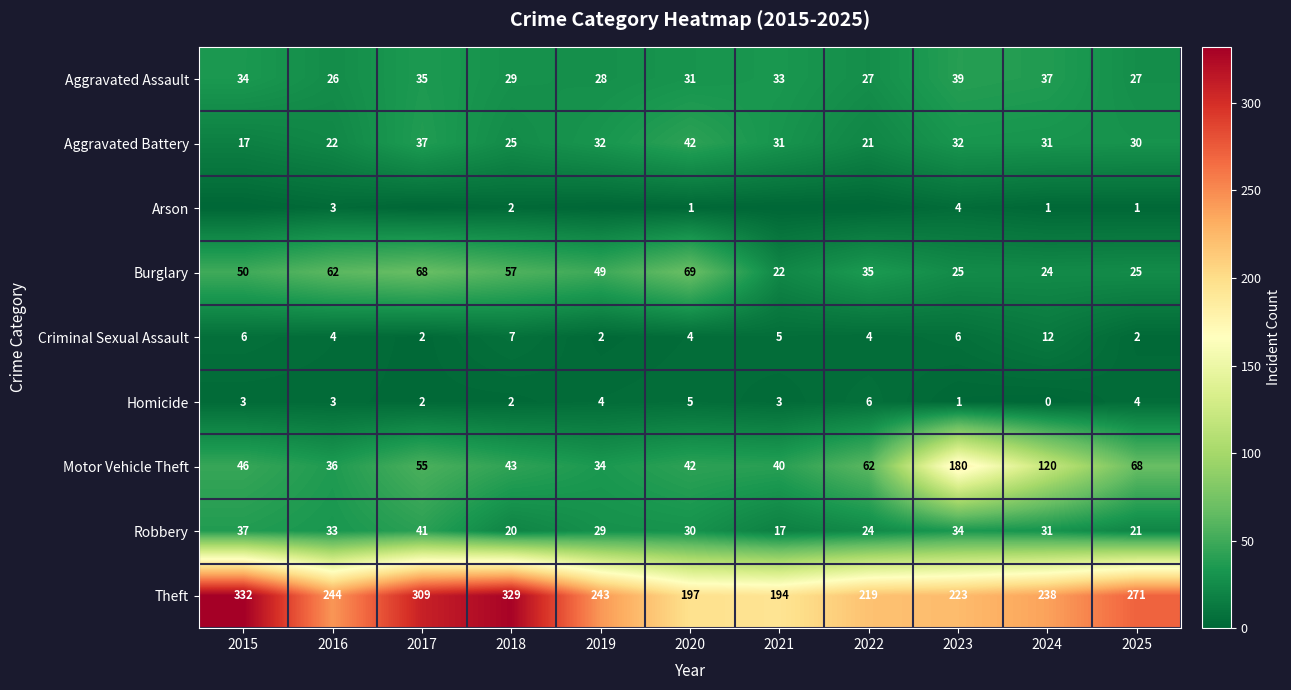

Read the Motor Vehicle Theft value at 2015, to the nearest 50.

50